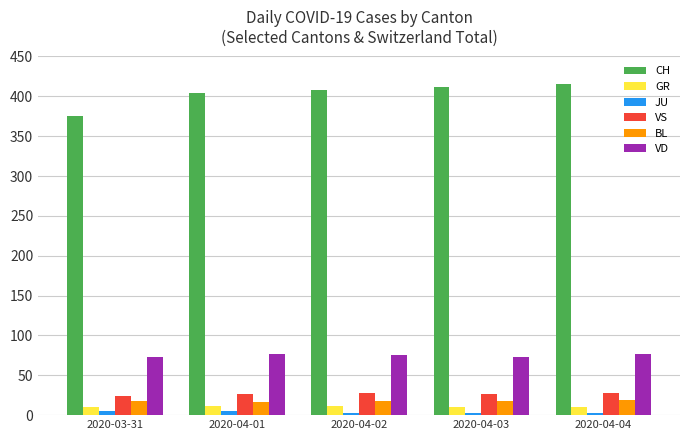

Count the BL values in the range 18 to 19.

4